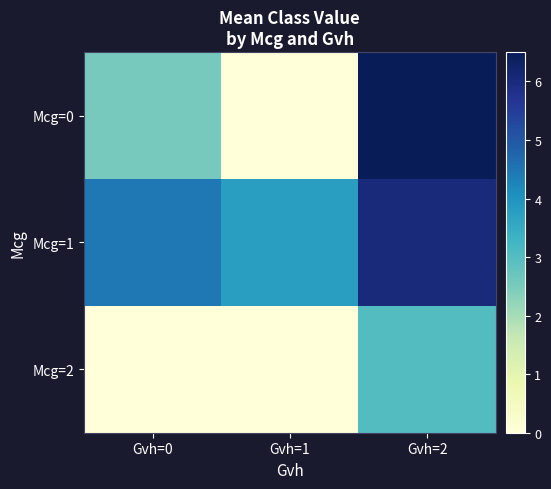

At which category is the sum across all series the highest?

Gvh=2